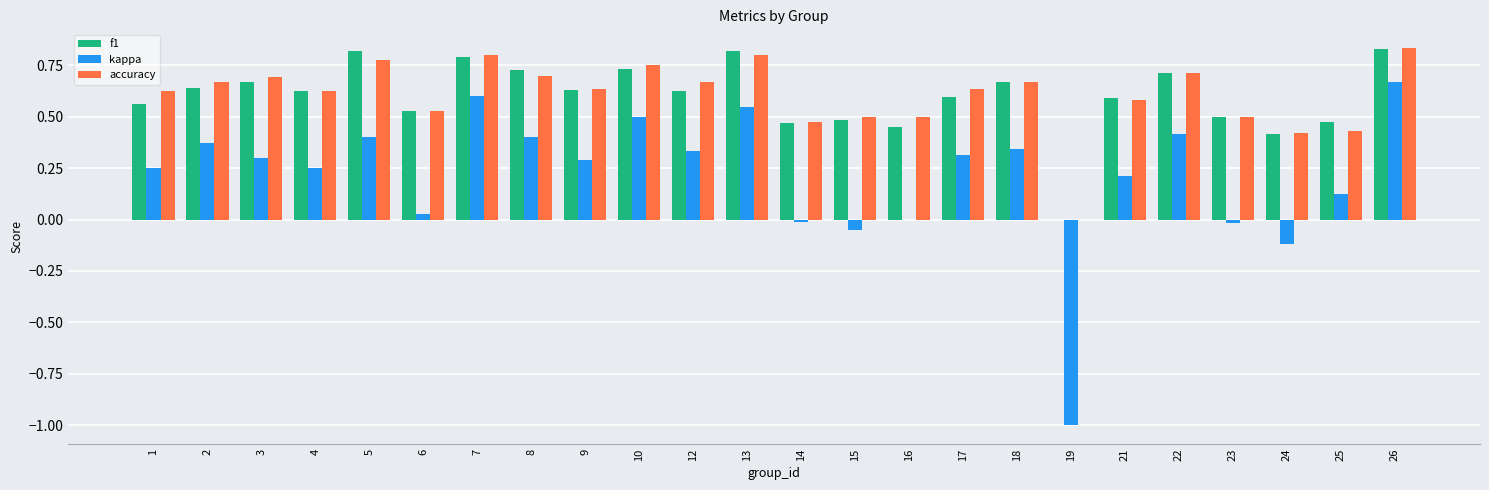

What is the sum of all accuracy values?

14.5